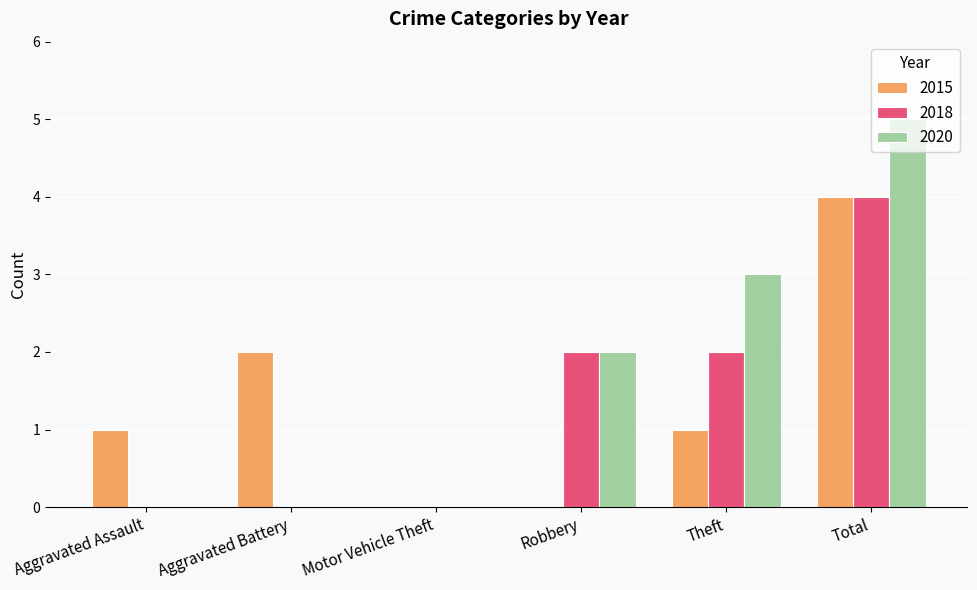

How many groups of bars are there?

6